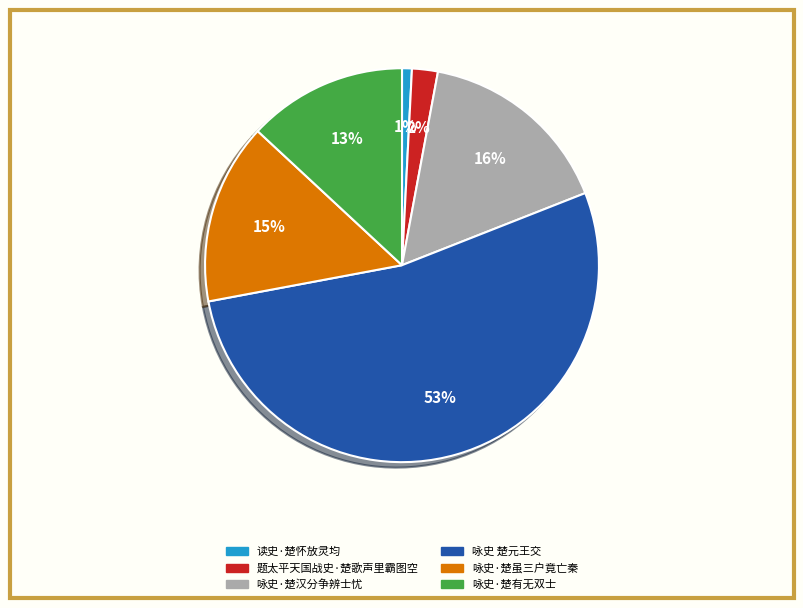

How many slices are in this pie chart?

6